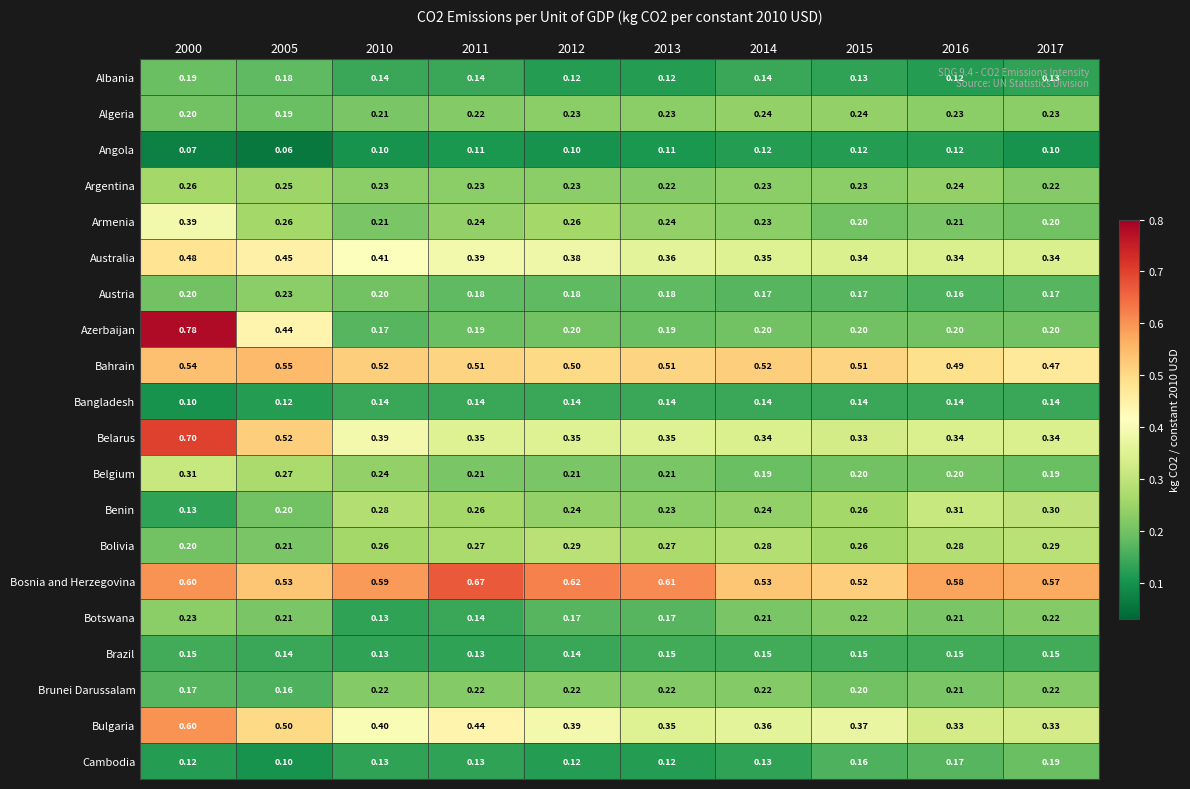

Which series has the largest total across all categories?

Bosnia and Herzegovina